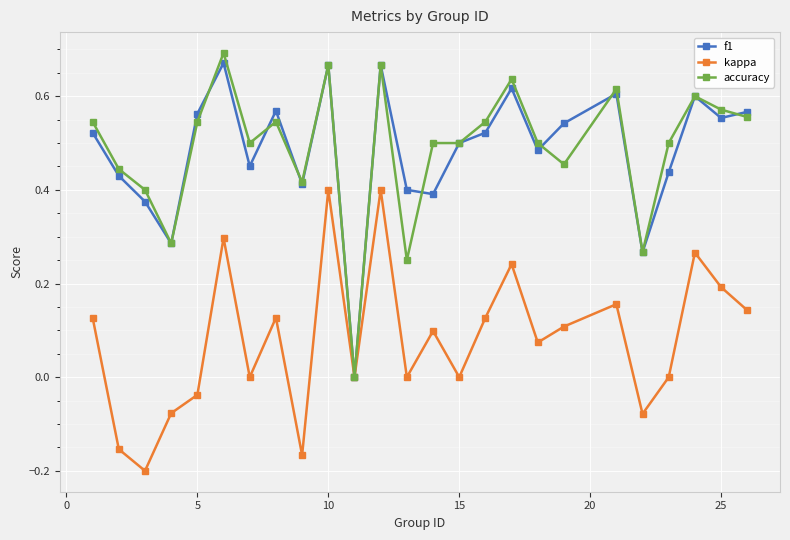

In kappa, how many points are higher than both neighbors (excluding endpoints)?

8